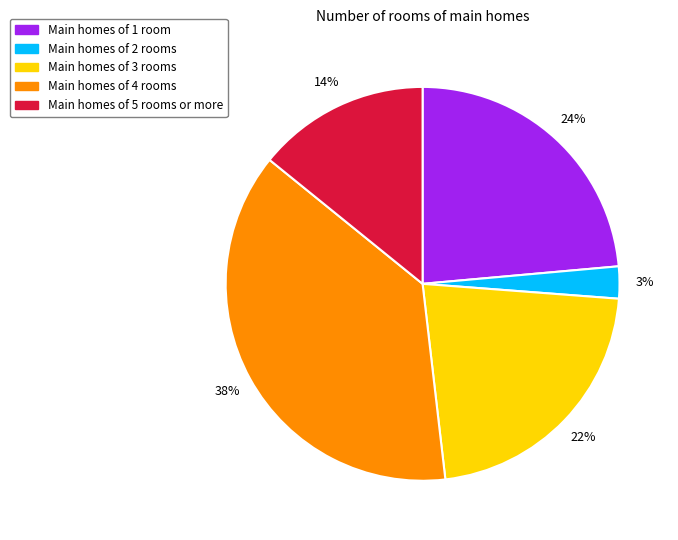

To the nearest percent, what is the average slice percentage?

20%